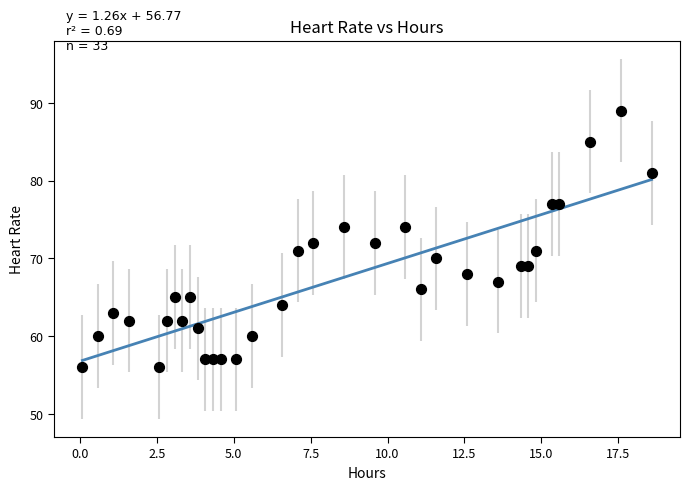

What is the range of Y values (max minus min)?

33